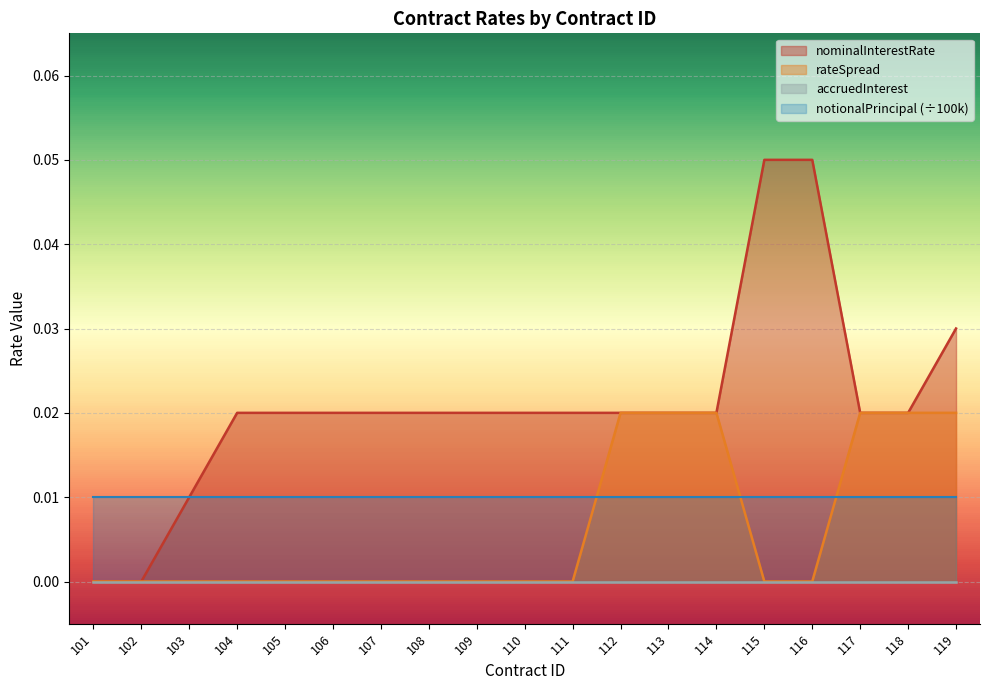

At which label is rateSpread closest to 0?

101